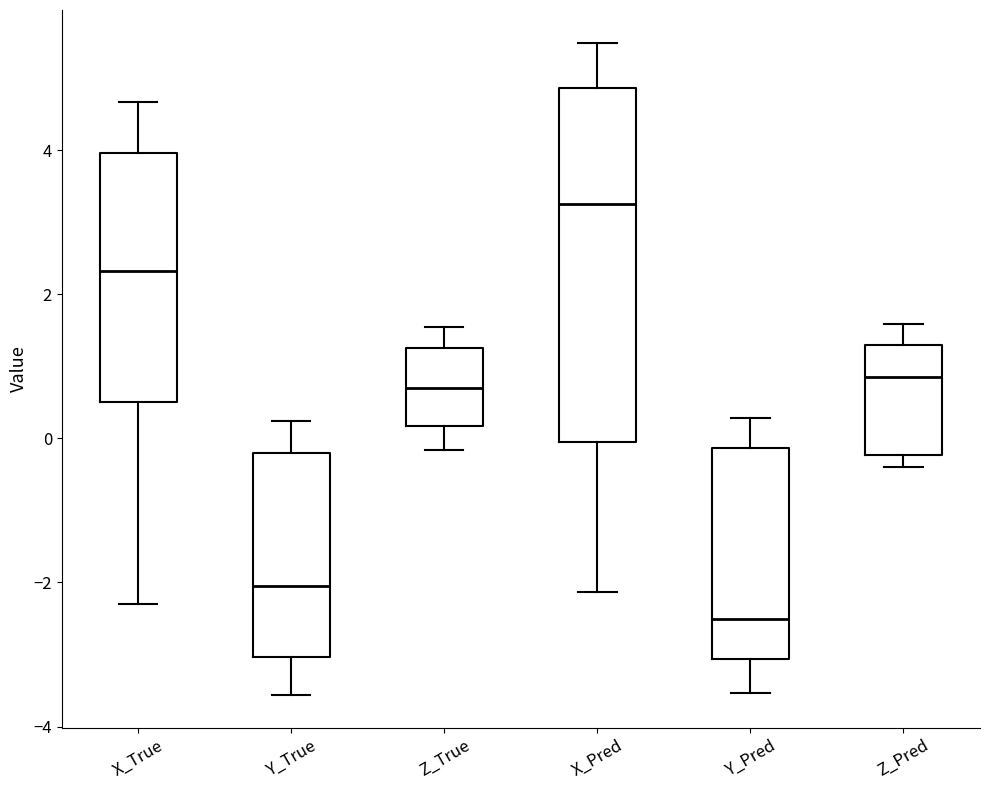

Where does the lower whisker of the box for X_True end on the y-axis? The values are not printed on the chart, so give them approximately, as read against the axis.

-2.2